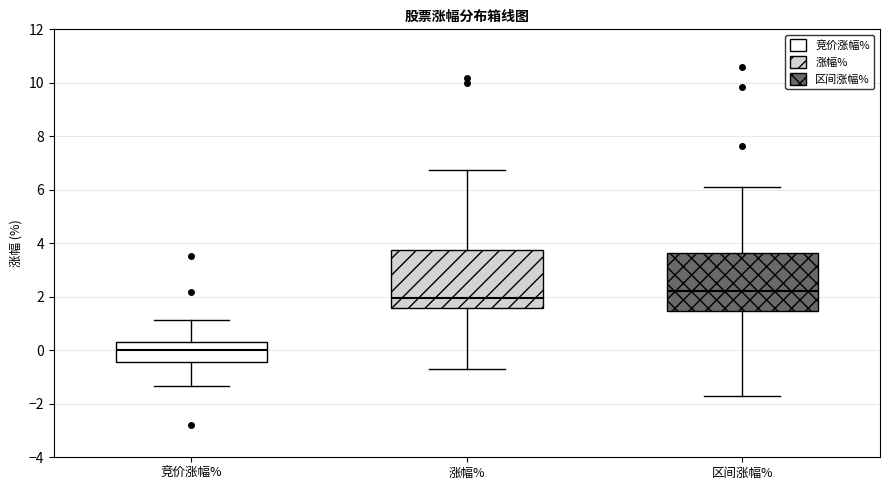

Reading left to right, read every box against the y-axis: the position of its median line, the range the box covers, and the ends of its whiskers. The values are not printed on the chart, so give them approximately, as read against the axis.

竞价涨幅%: median 0.0, box -0.4 to 0.4, whiskers -1.4 to 1.2
涨幅%: median 2.0, box 1.6 to 3.8, whiskers -0.8 to 6.8
区间涨幅%: median 2.2, box 1.4 to 3.6, whiskers -1.6 to 6.2